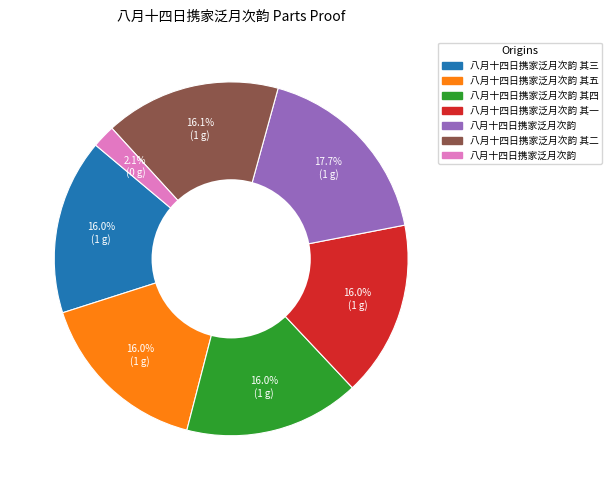

Does any single category account for the majority?

No